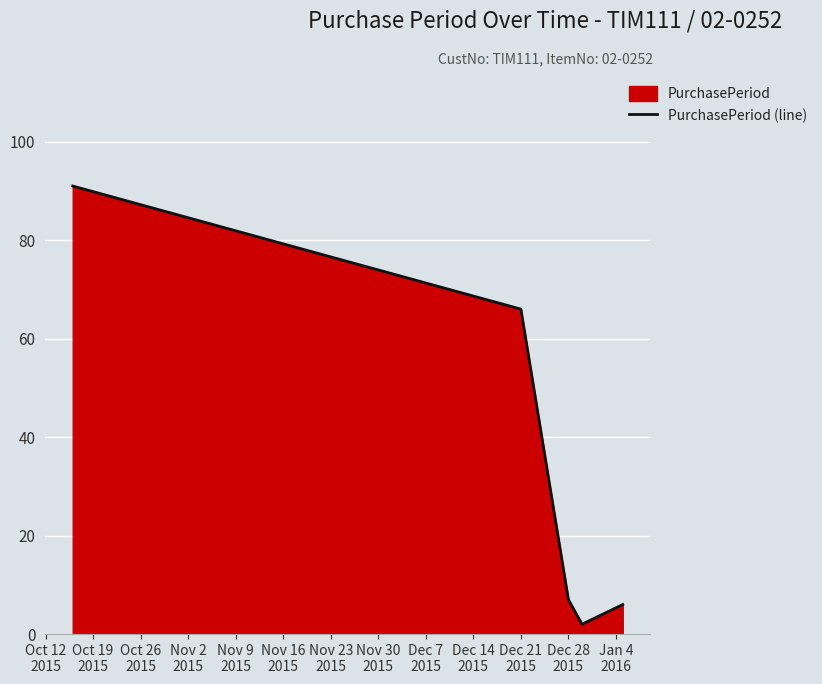

Reading left to right, what are all the values shown in this chart?

91	66	7	2	6